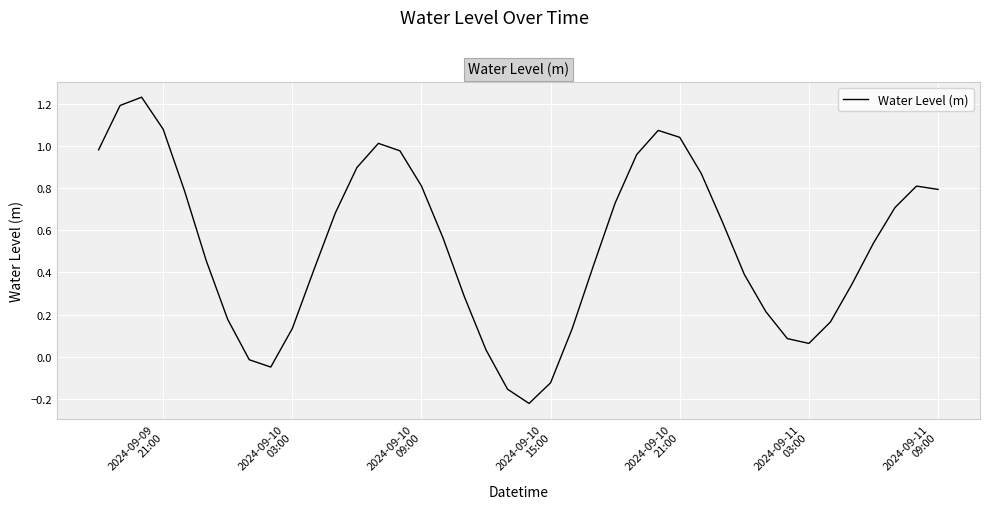

What is the difference between the maximum and minimum values?

1.5